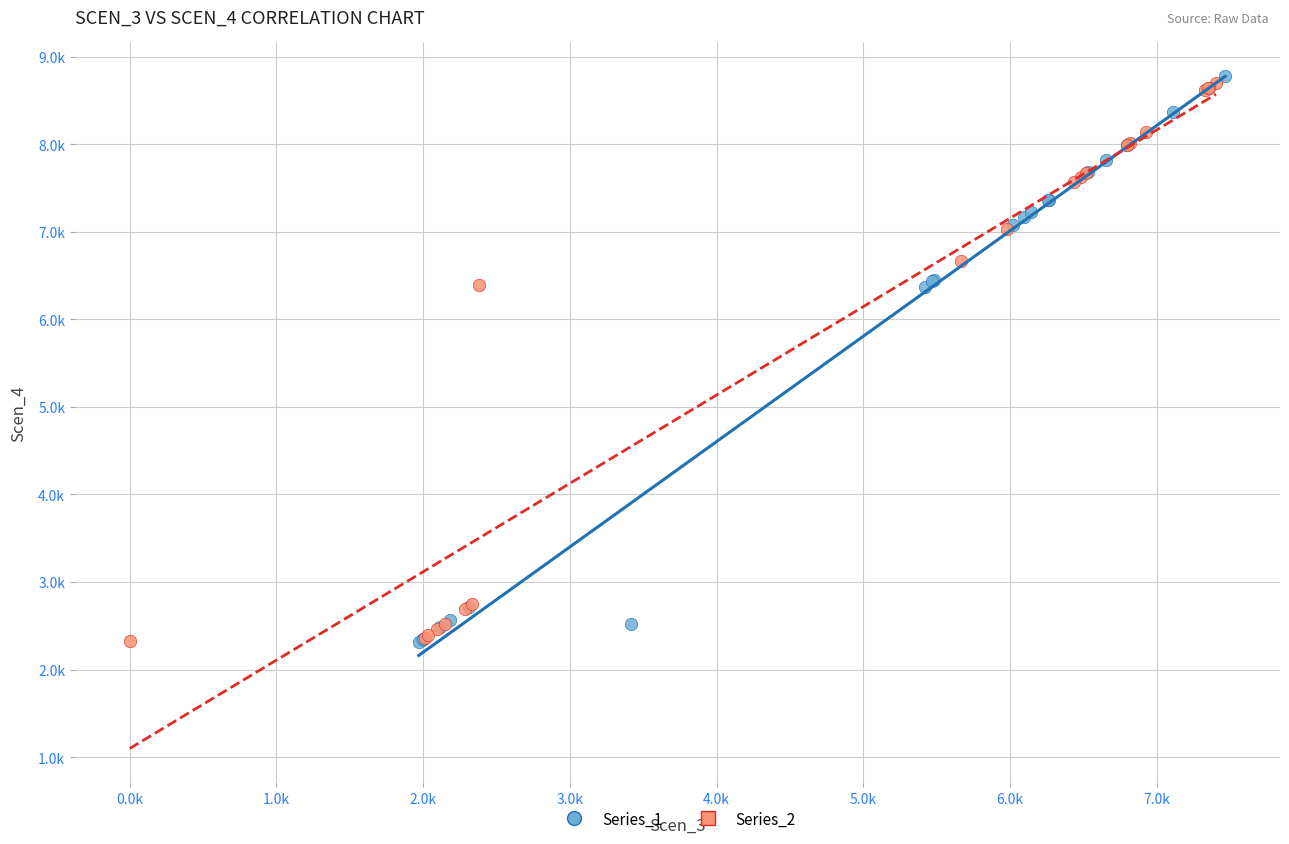

What are all the series names shown in the legend?

Series_1, Series_2